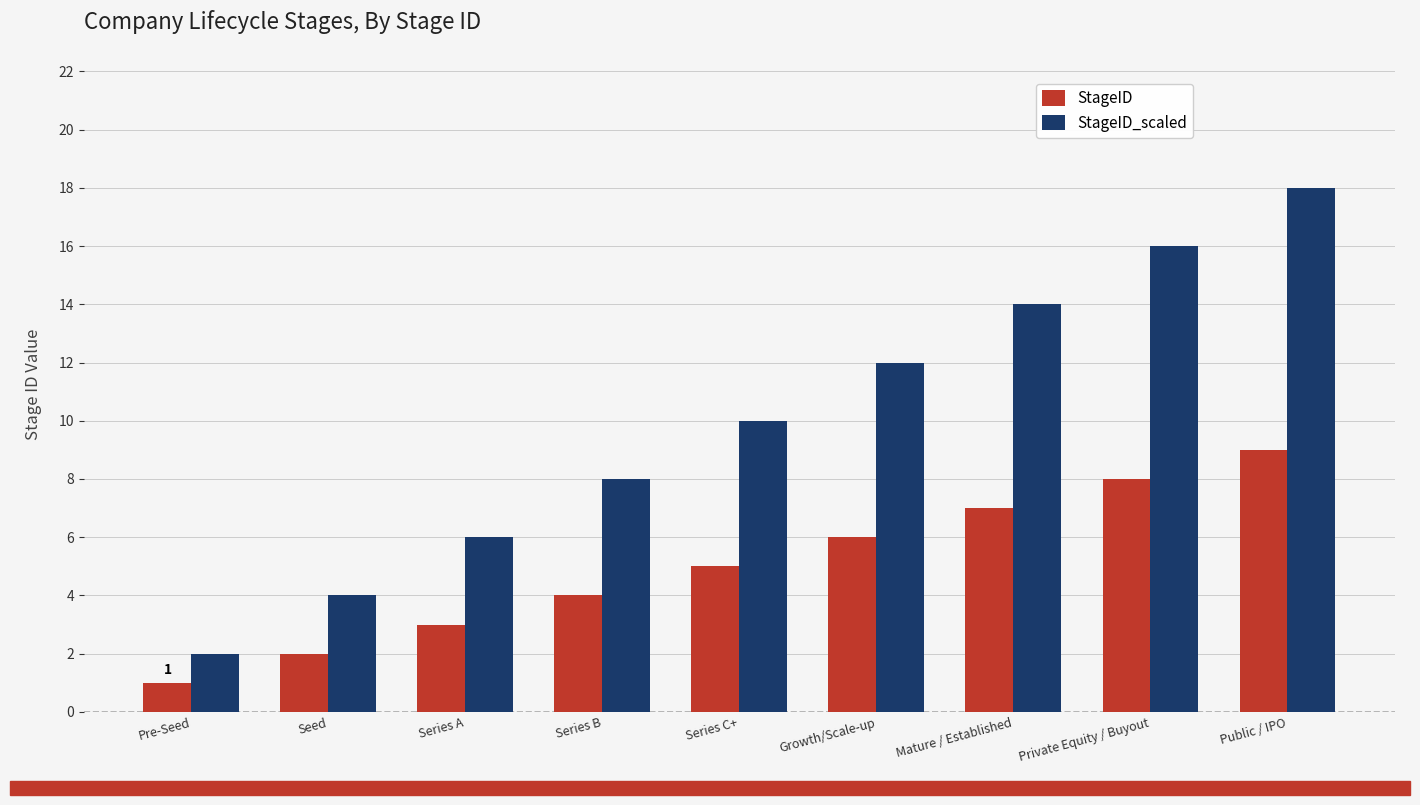

Rank the series by their maximum value, from lowest to highest.

StageID, StageID_scaled